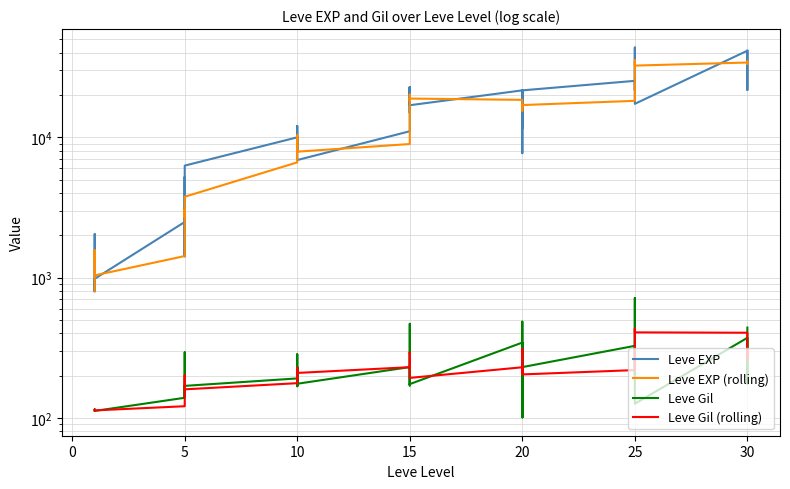

Is this an area chart (filled region under the line)?

No